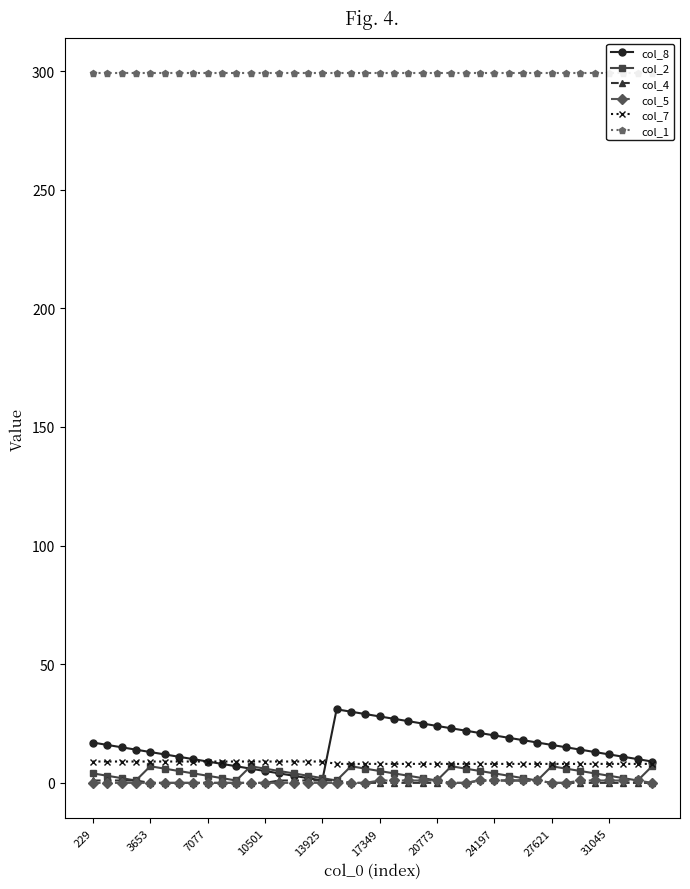

True or false: col_8 has more than 0 interior local peaks.

True